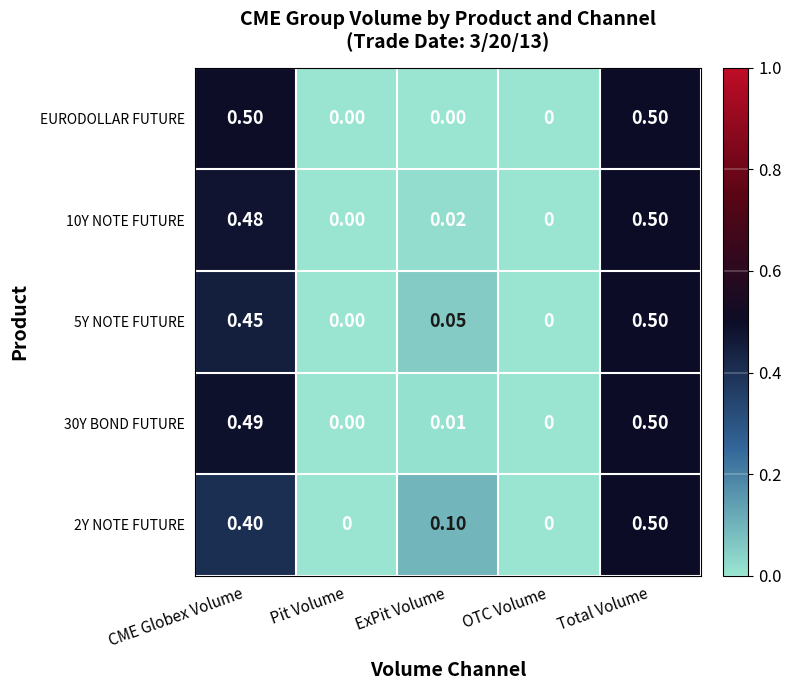

Is the value of 5Y NOTE FUTURE at Total Volume greater than the value of 30Y BOND FUTURE at OTC Volume?

Yes